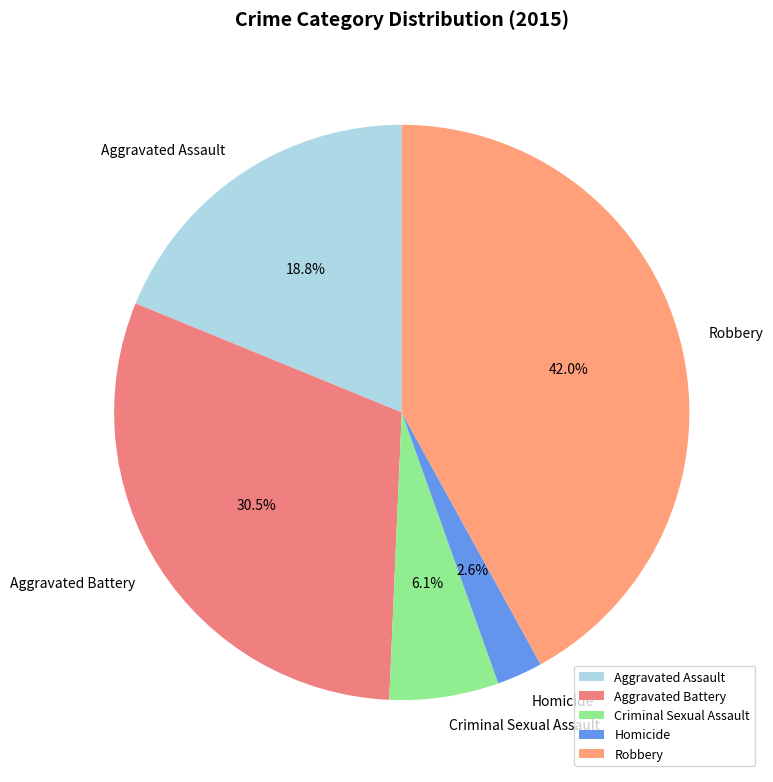

How many slices are in this pie chart?

5